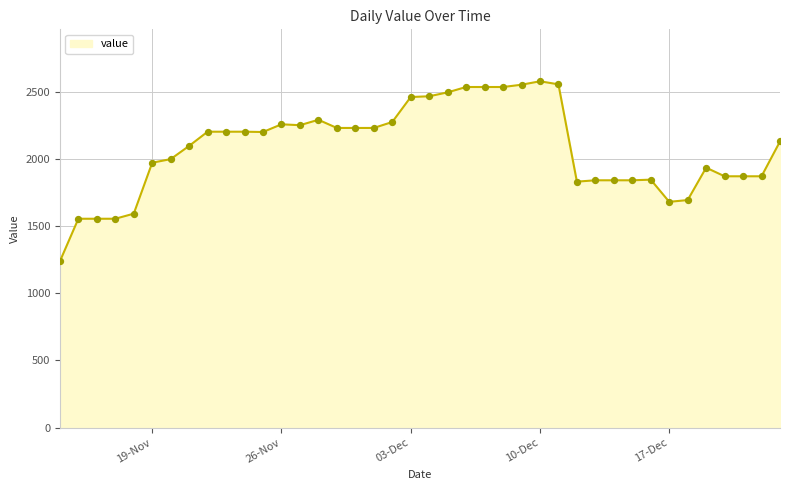

What is the minimum value shown in the chart?

1237.2